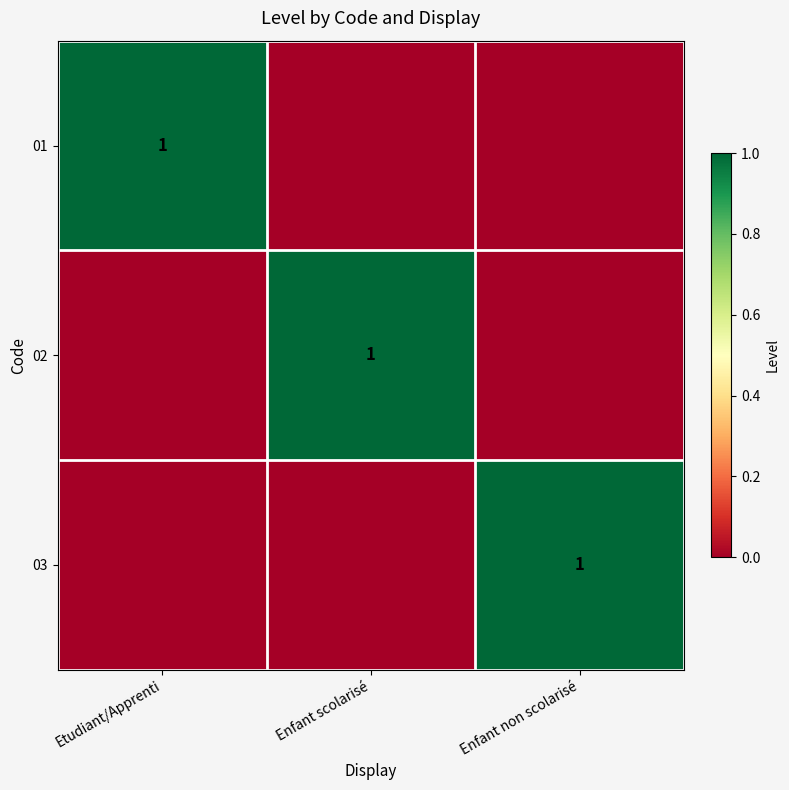

True or false: 02 has a value of 1 at Enfant scolarisé.

True